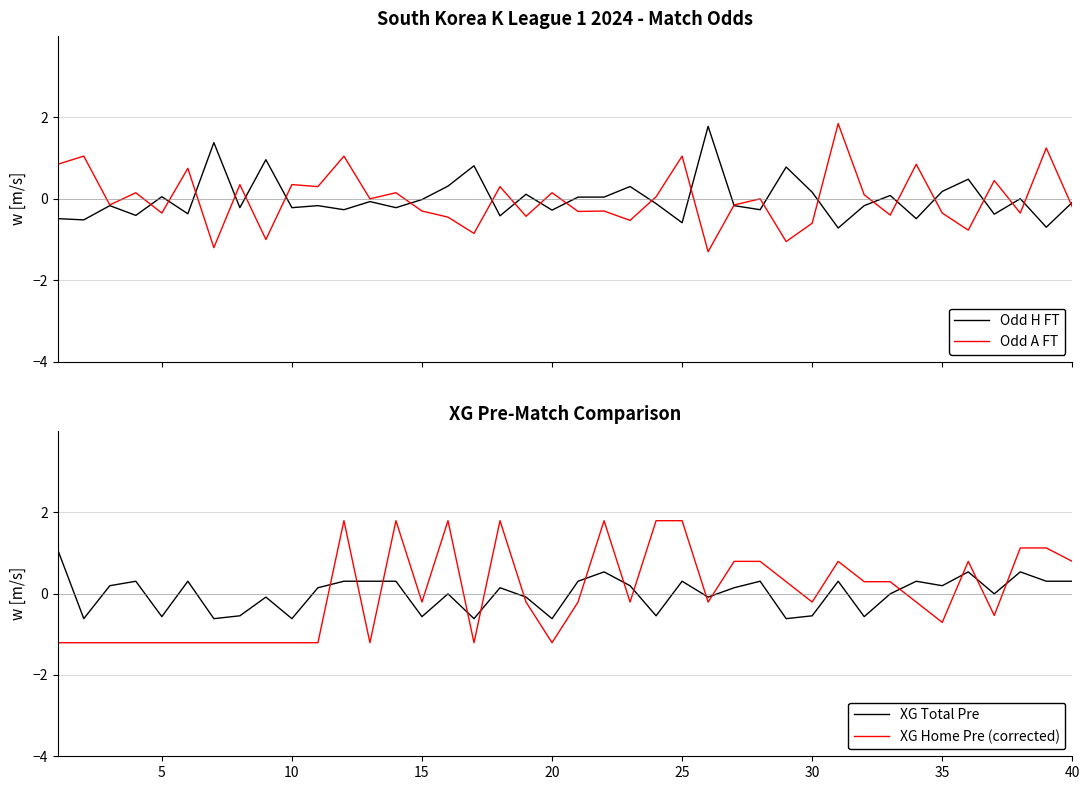

How many values in the Odd A FT series exceed 0?

18